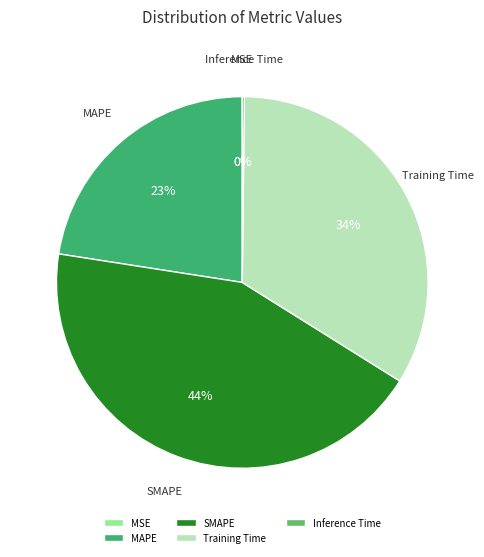

To the nearest percent, what is the difference between the largest and smallest slice percentages?

44%